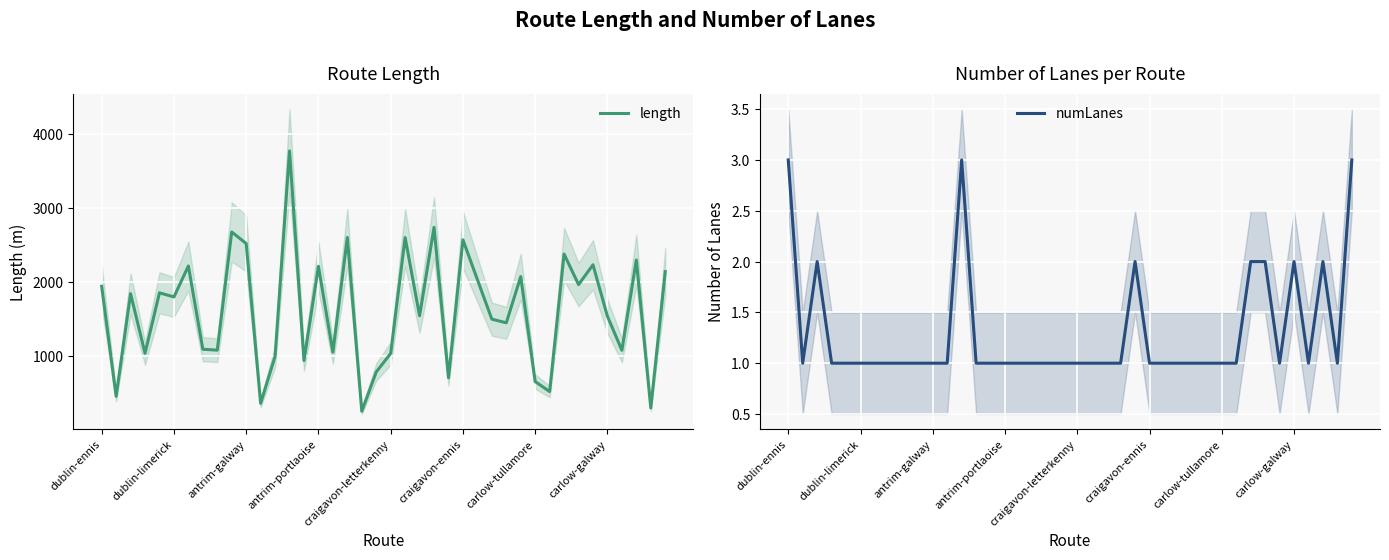

How many interior local peaks does the length series have?

14